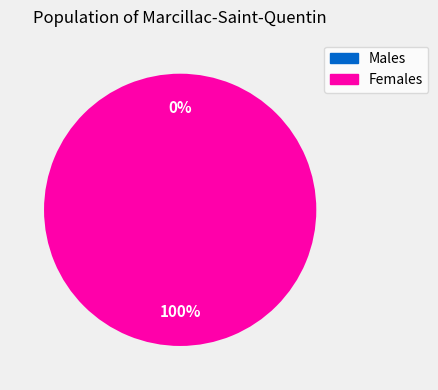

Which has a higher value, 1494949899 or 1487597699?

1494949899